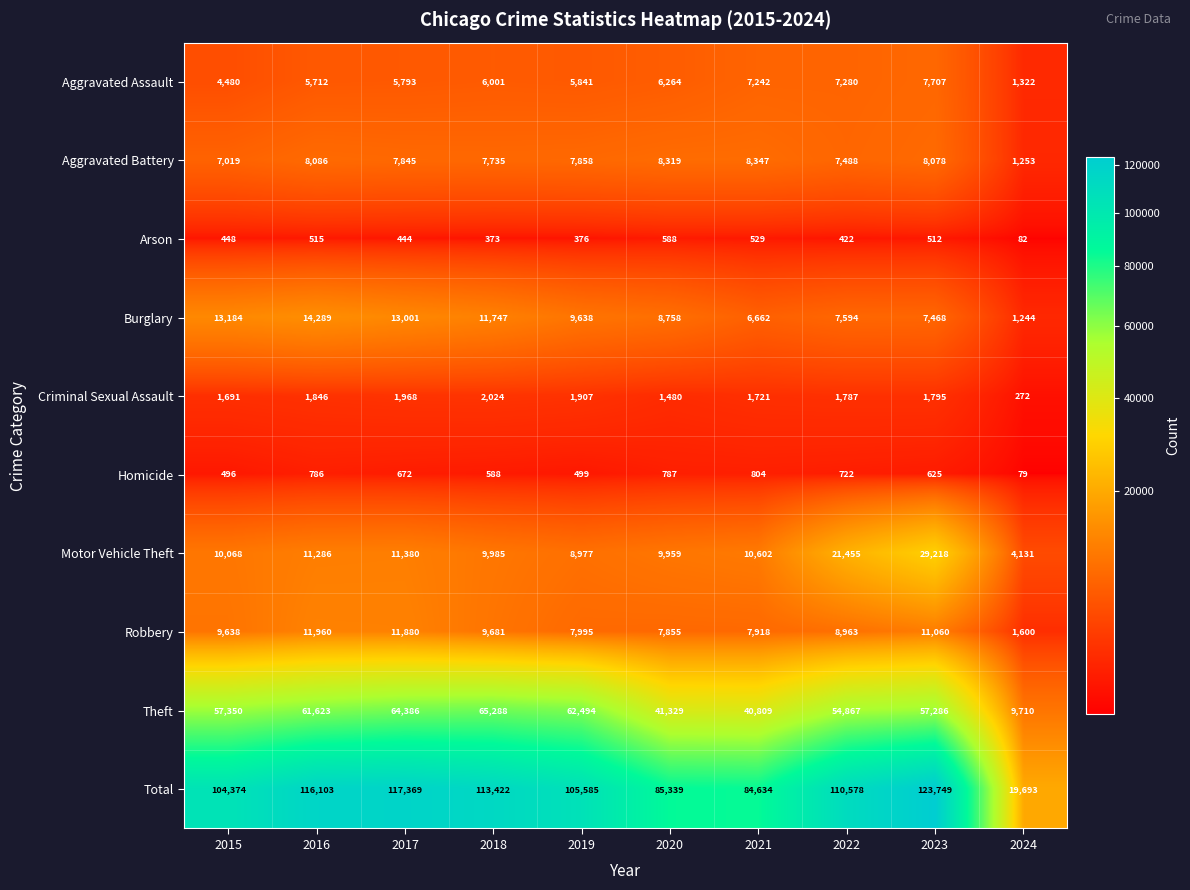

At which category is the sum across all series the highest?

2023